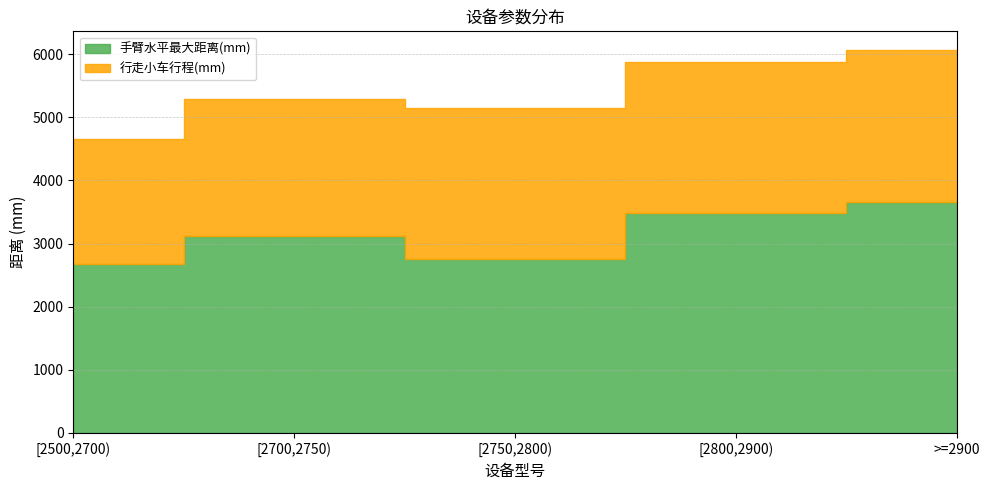

List the series in order of their peak value, lowest first.

行走小车行程(mm), 手臂水平最大距离(mm)